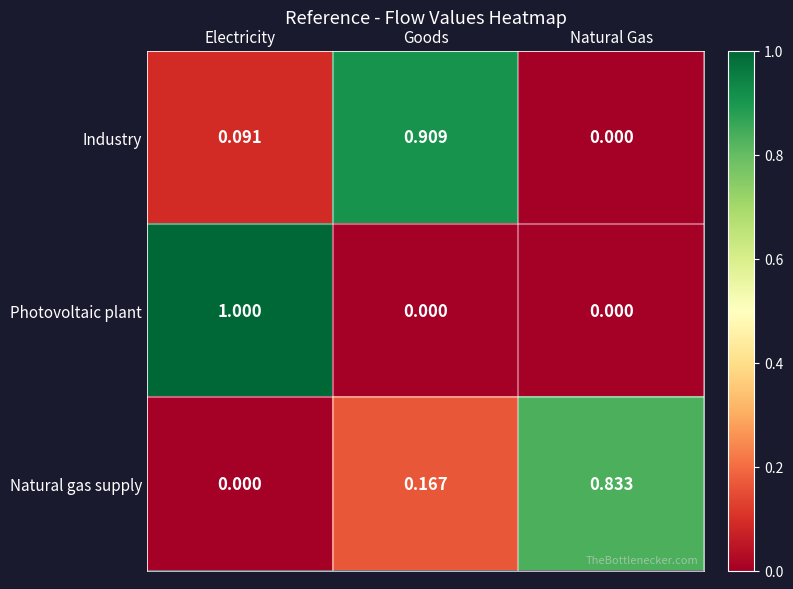

Which category has the highest value across all series?

Electricity